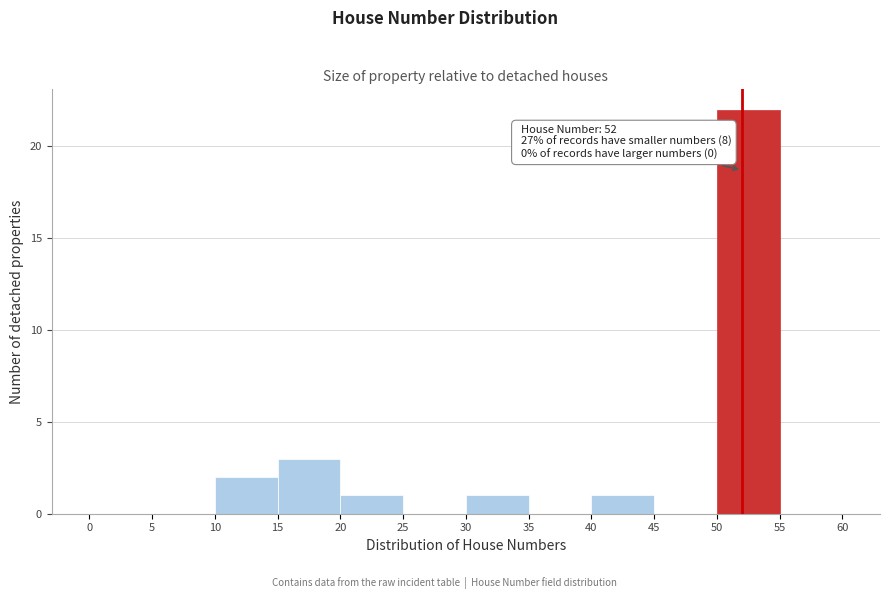

Over which range of the x-axis is the bar tallest?

50 to 55